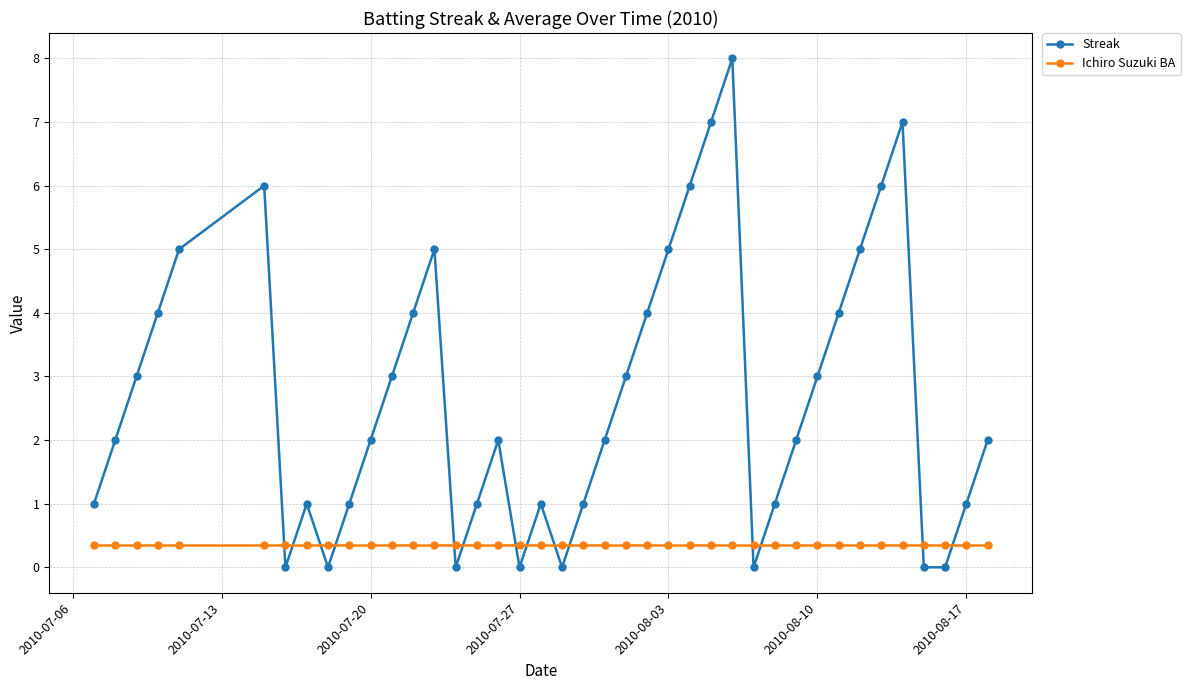

Which series has the widest spread of values?

Streak